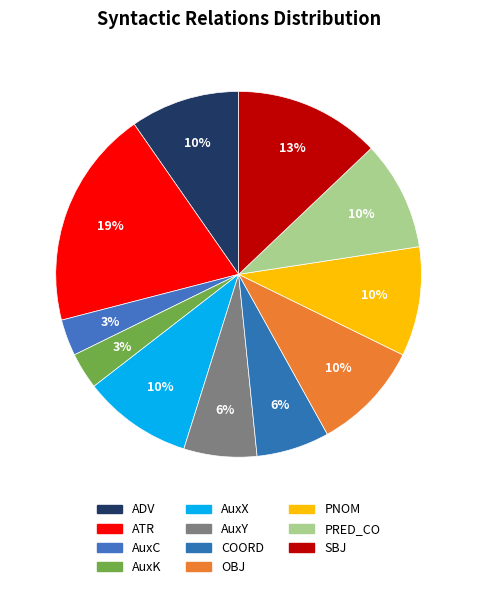

To the nearest percent, what is the combined percentage of OBJ and SBJ?

23%